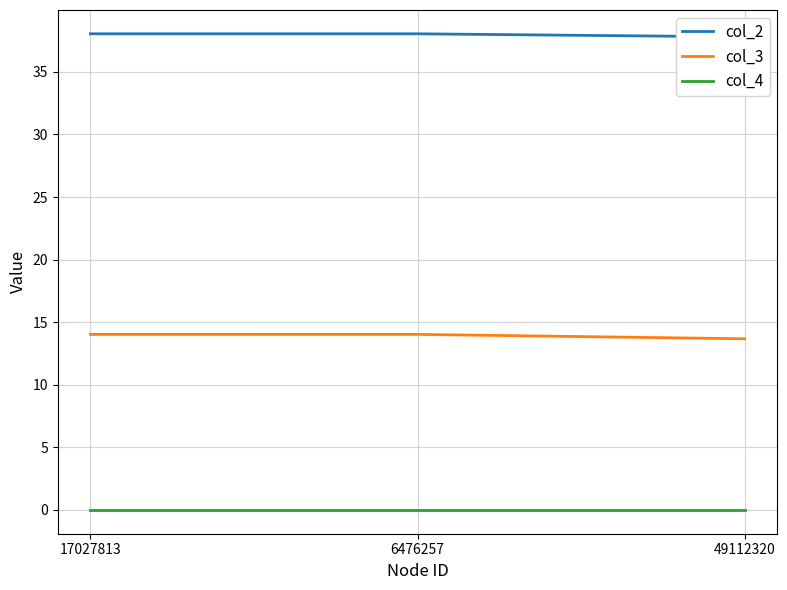

At 6476257, list the series in order from smallest to largest.

col_4, col_3, col_2